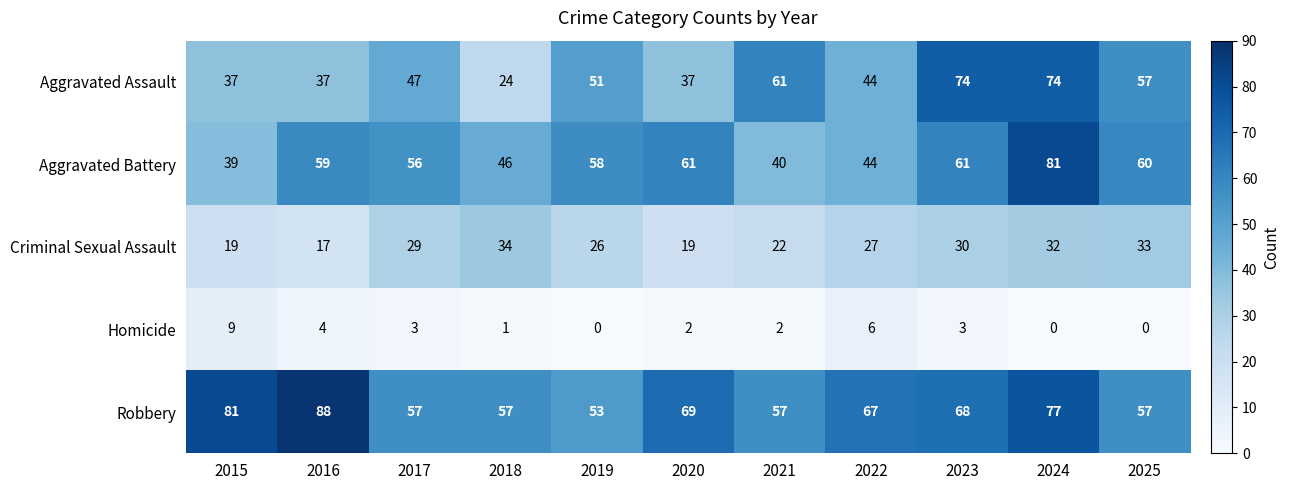

At which category does the chart reach its peak across all series?

2016